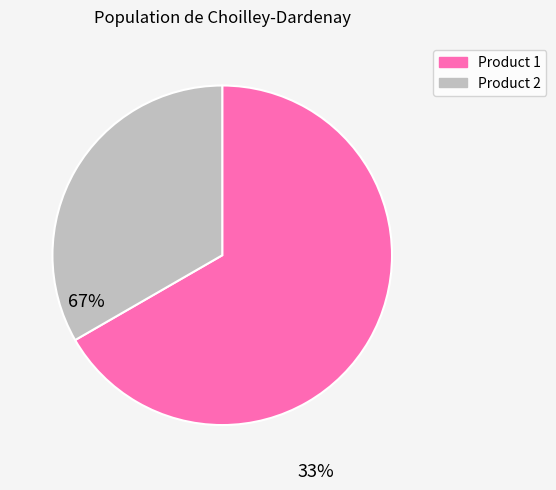

What is the smallest slice in the pie chart?

Product 2